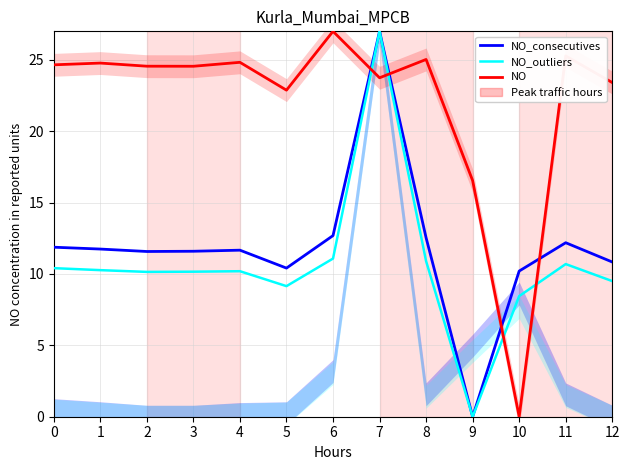

Which category has the lowest value in the NO_outliers series?

9